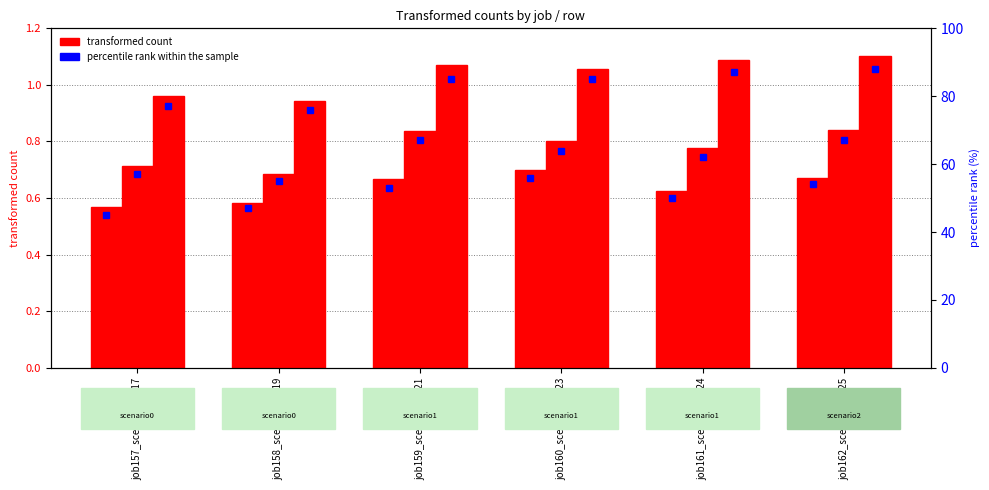

Is the value of transformed count (B14) at job162_scenario2_325 greater than the value of transformed count (in27) at job158_scenario0_319?

Yes